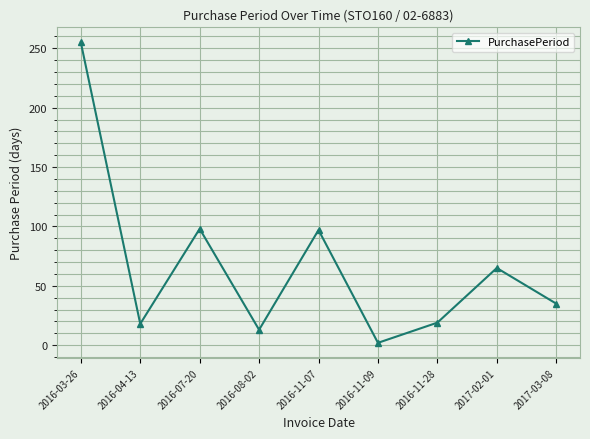

Is it true that the value at 2016-08-02 is 13?

True